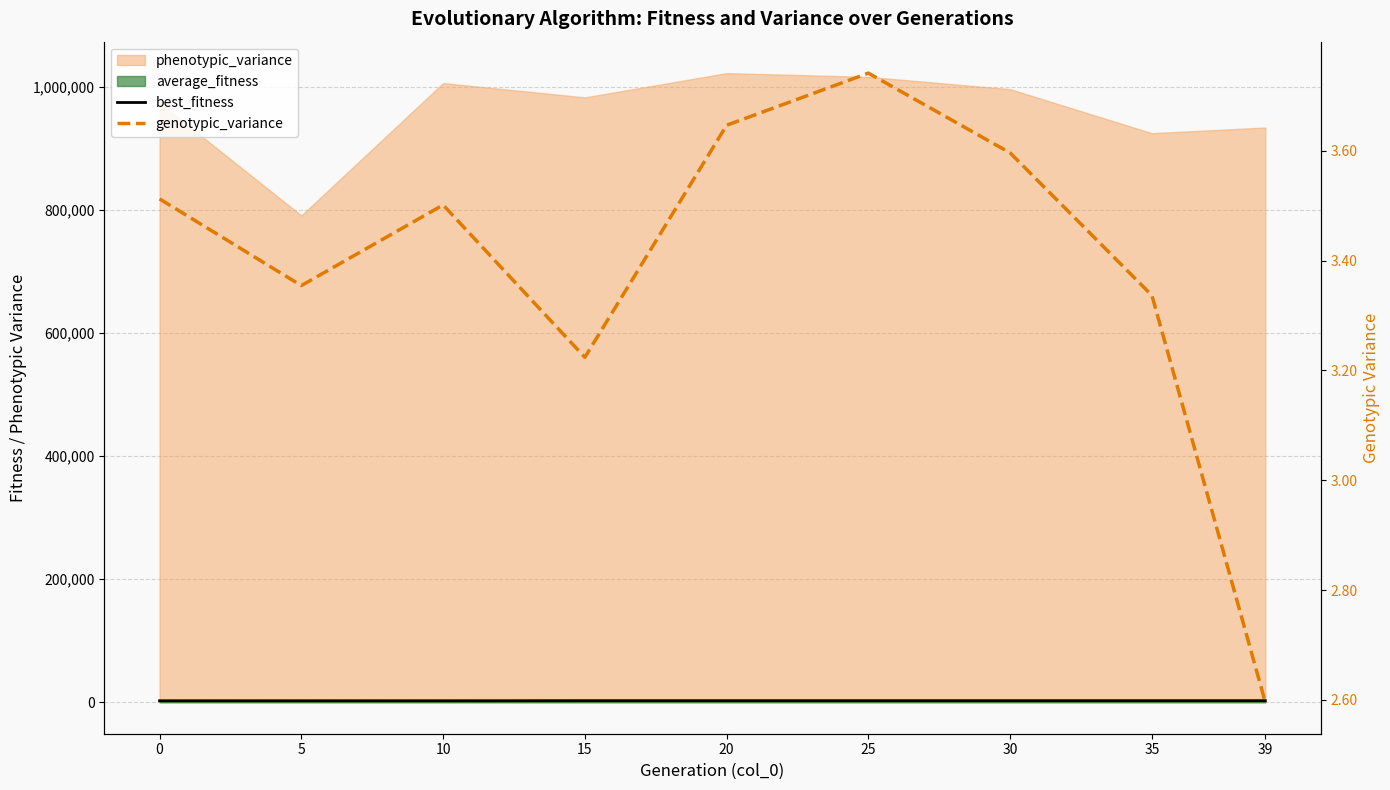

What value does the genotypic_variance series have at 5?

3.4